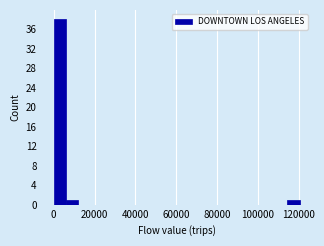

Read against the x-axis, roughly where is the centre of the tallest bar?

4000